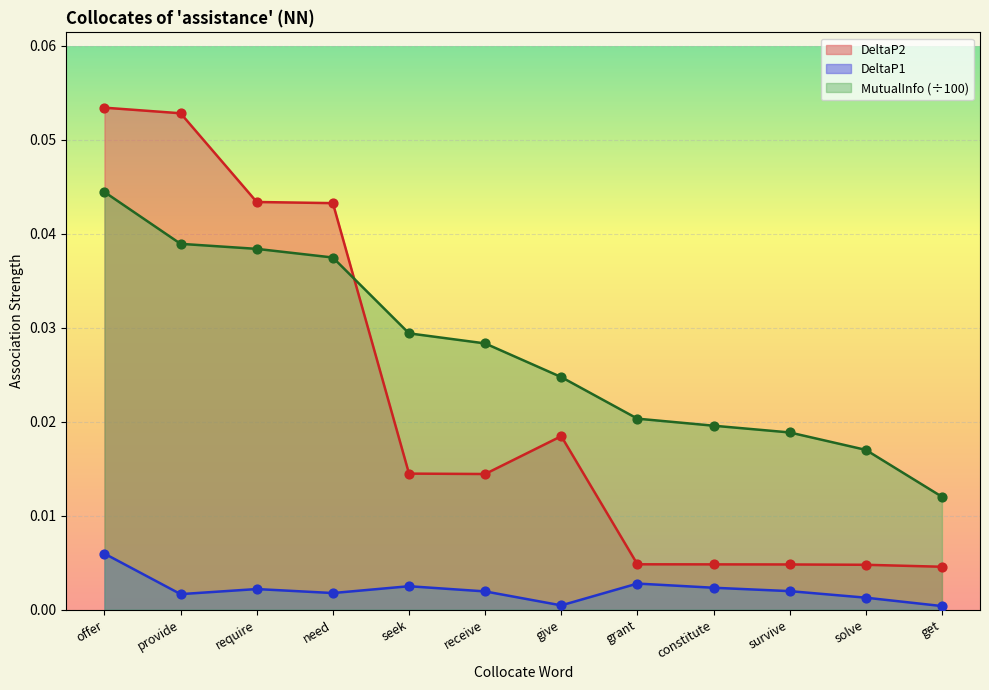

At how many categories does at least one series exceed 0?

12